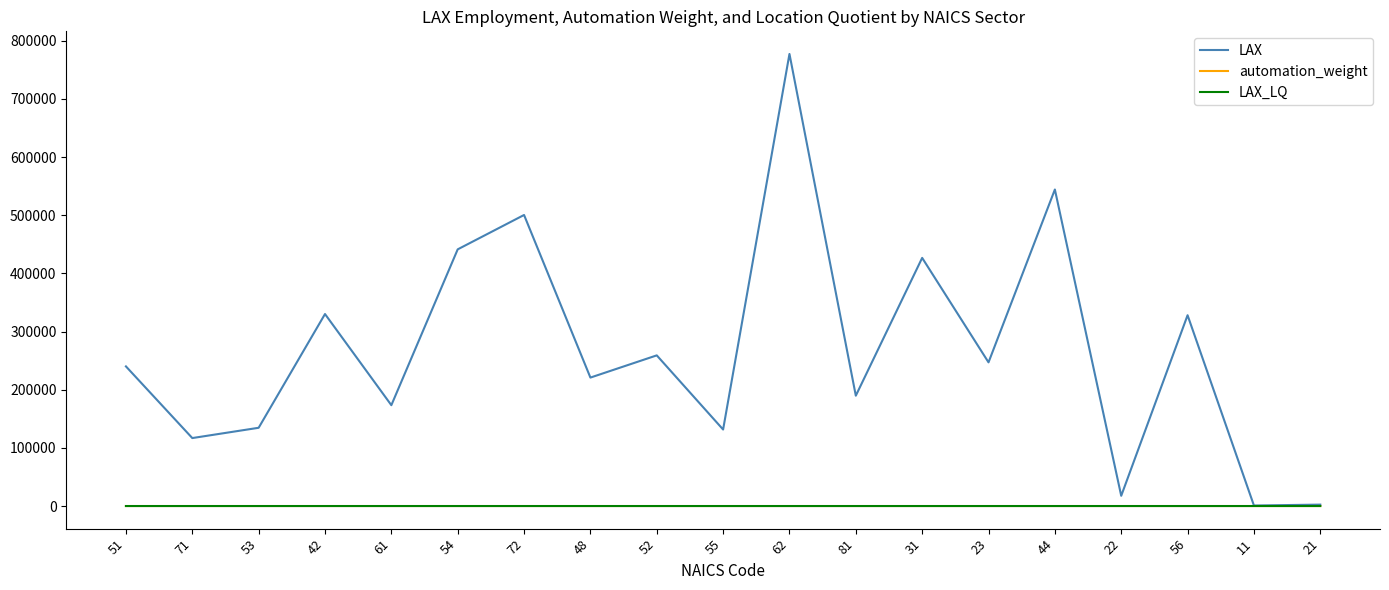

How many series are shown in this chart?

3